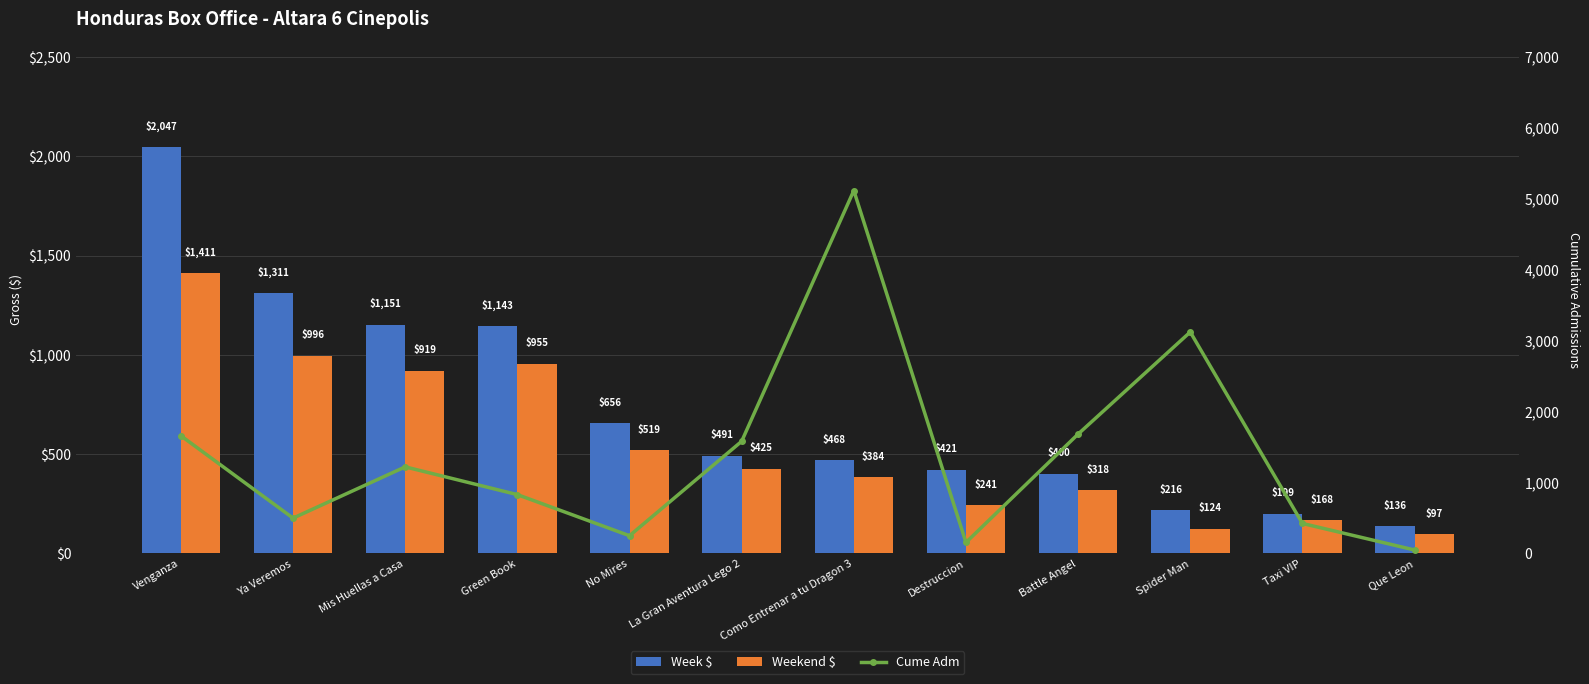

What position from the right is Como Entrenar a tu Dragon 3?

6